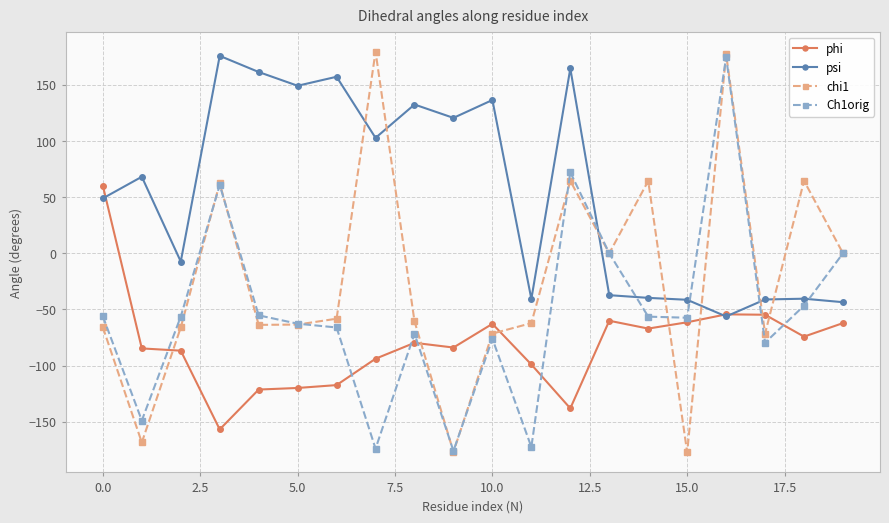

What is the value of the psi point at the 11th from the left?

136.5